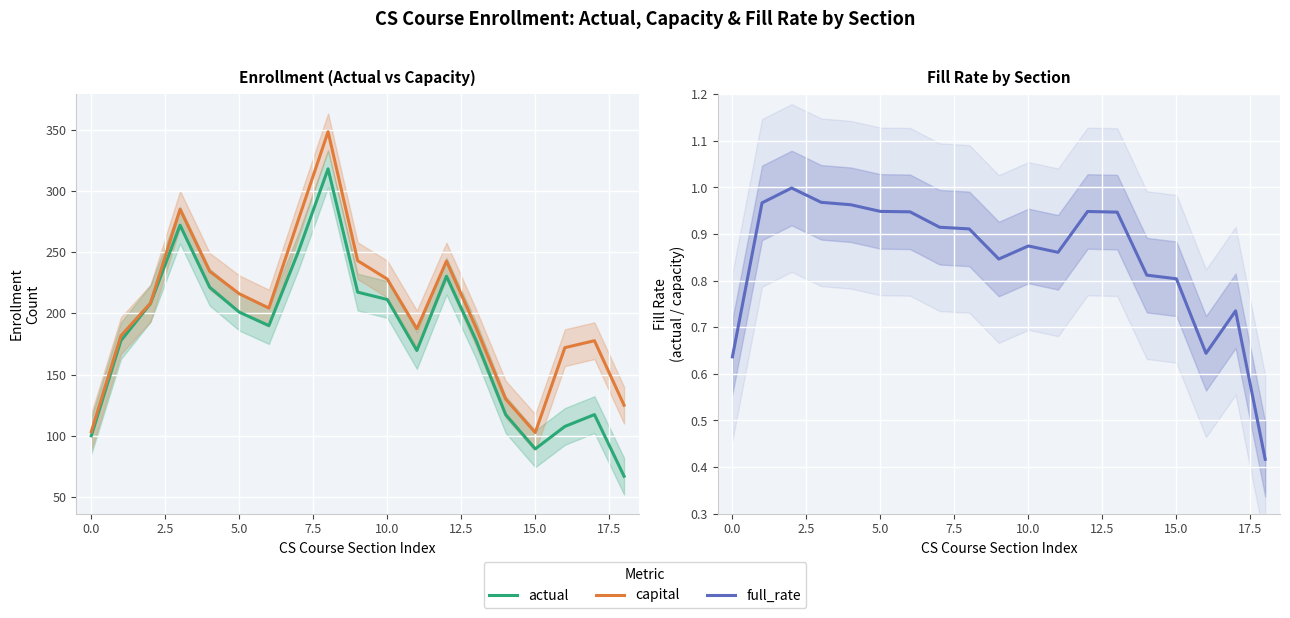

True or false: capital and actual intersect in this chart.

False